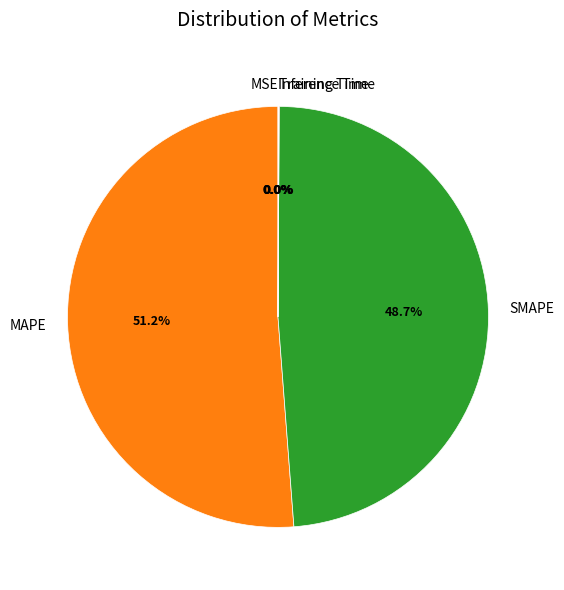

True or false: MAPE accounts for 51% of the total.

True